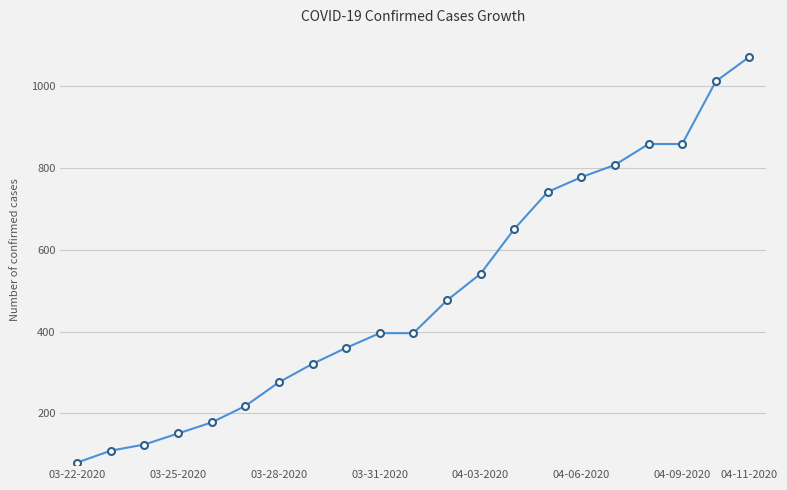

What is the sum of all values?

10399